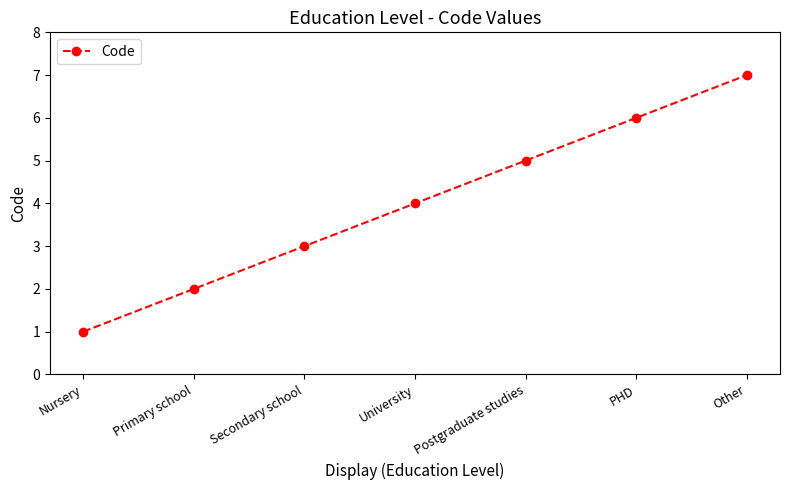

Reading right to left, what are all the values shown in this chart?

Other=7	PHD=6	Postgraduate studies=5	University=4	Secondary school=3	Primary school=2	Nursery=1